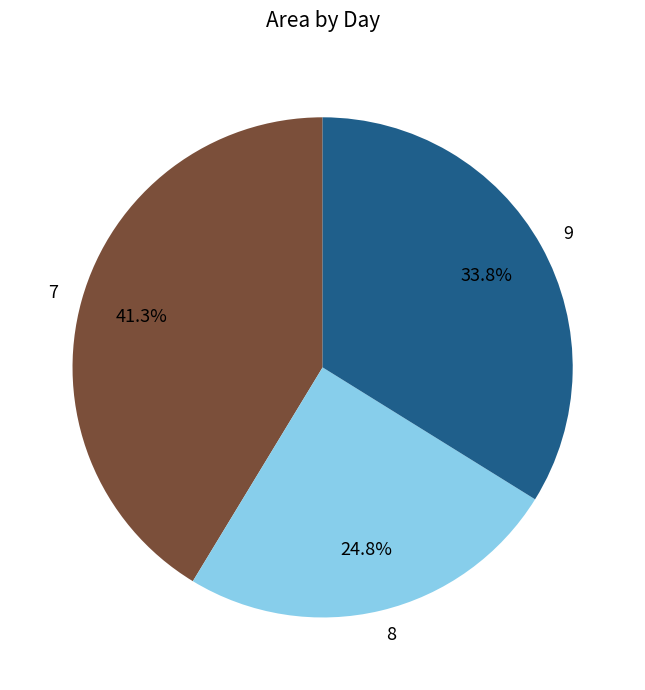

Approximately how many times larger is the value at 9 compared to 8?

1.4